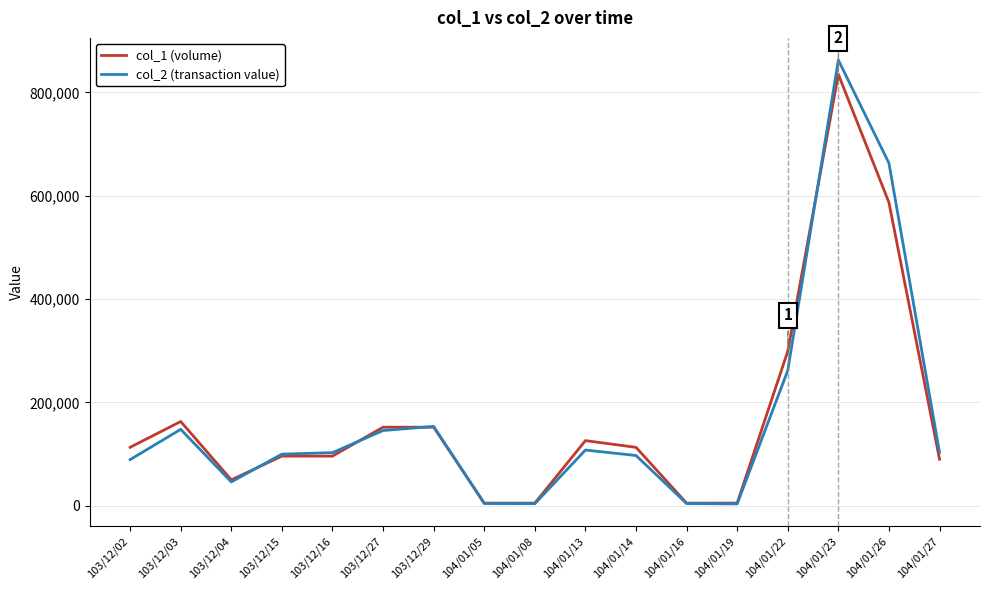

What is the sum of the col_2 (transaction value) values at 104/01/16 and 104/01/14?

101330